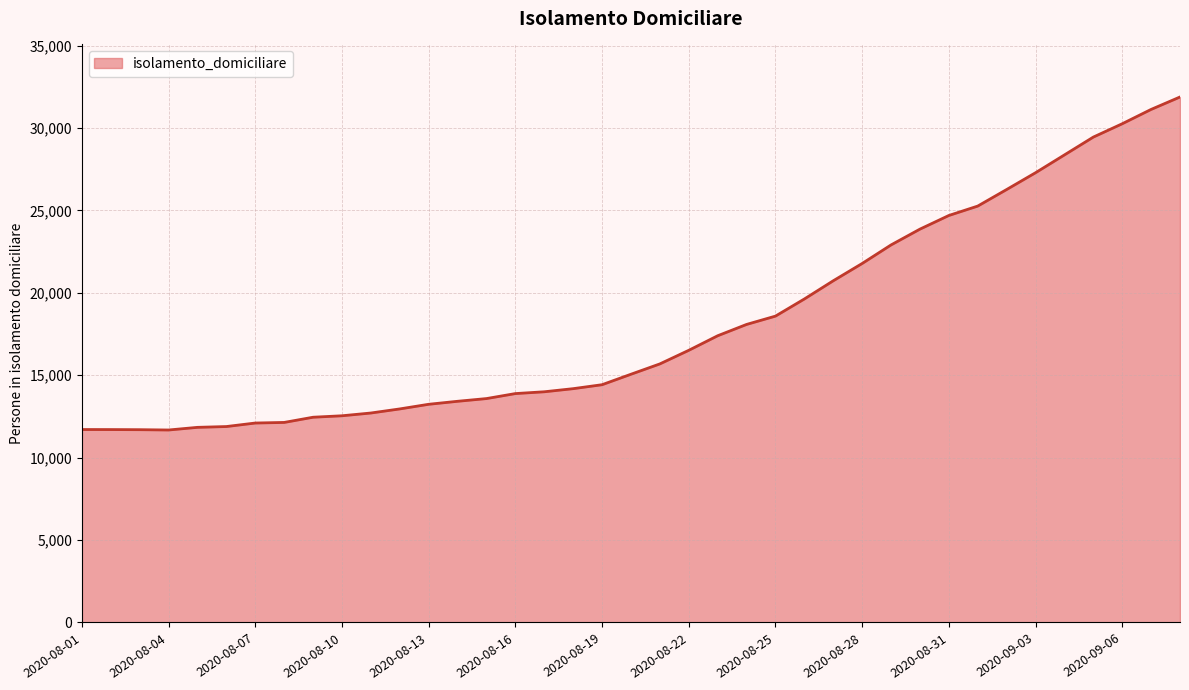

Does the chart display data point markers on the line(s)?

No